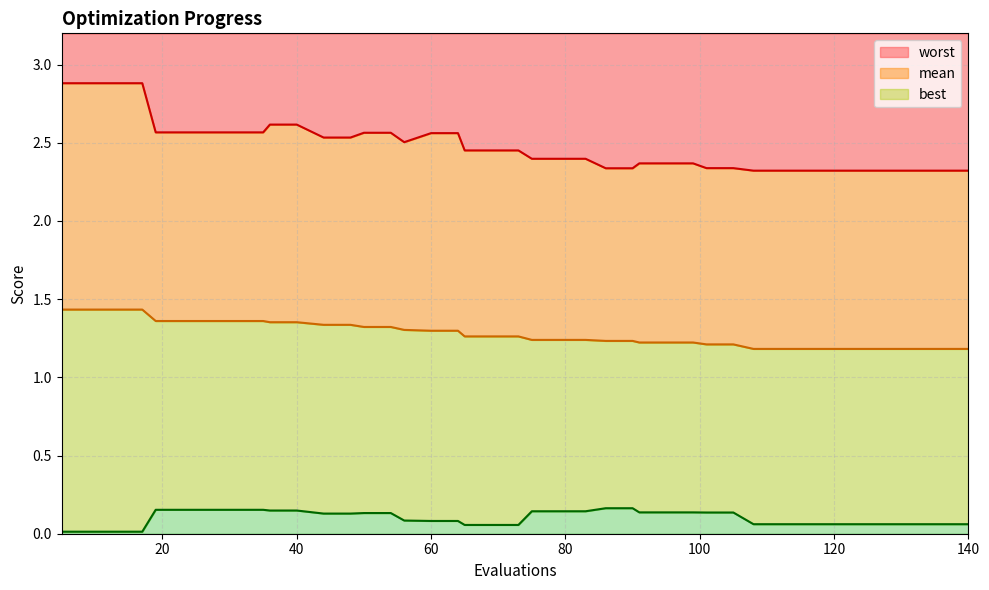

List the series in order of their peak value, highest first.

worst, mean, best